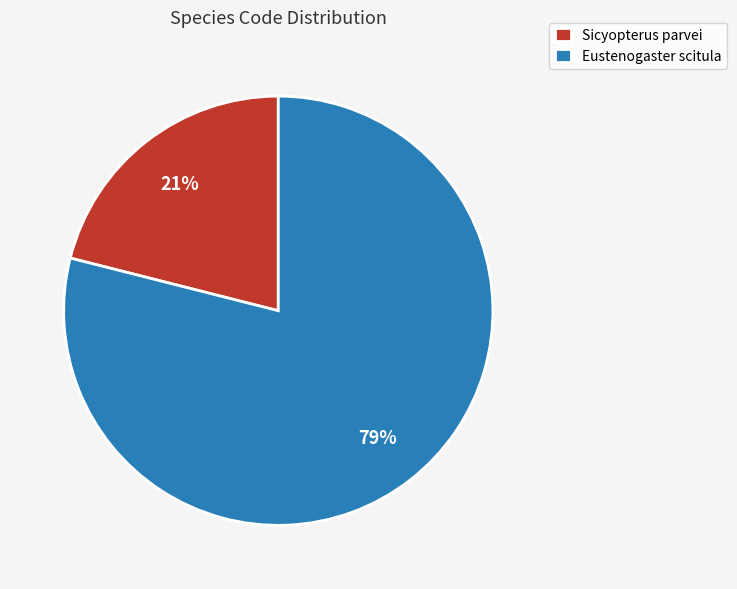

How many slices are in this pie chart?

2